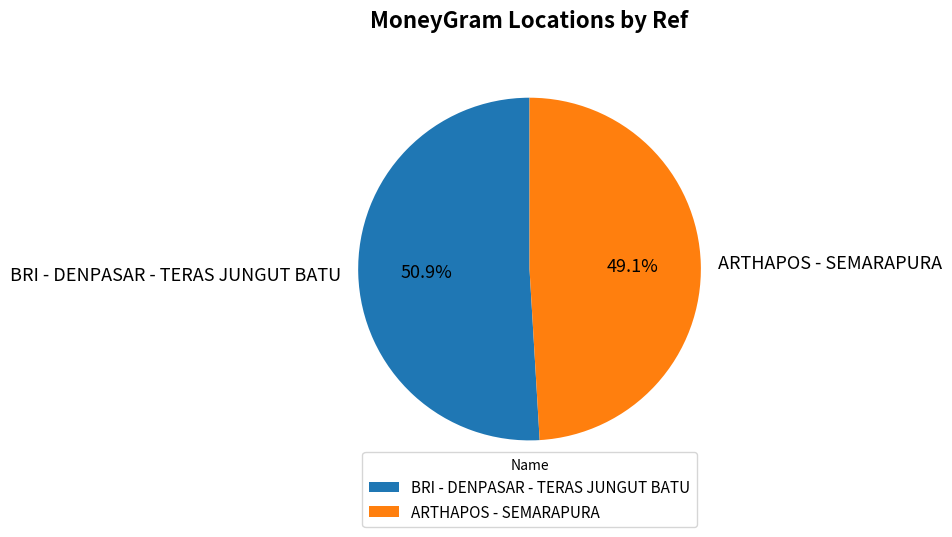

Which slice represents more than half of the pie?

BRI - DENPASAR - TERAS JUNGUT BATU